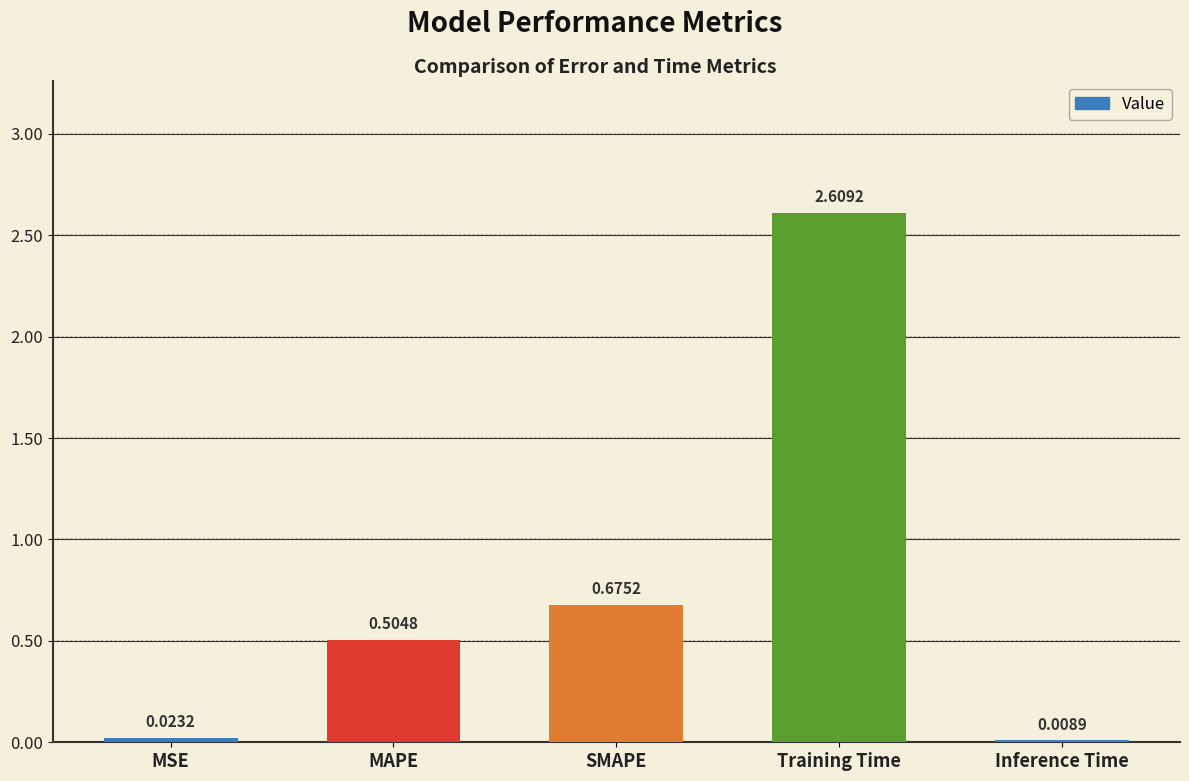

At which category does the chart reach its peak across all series?

Training Time